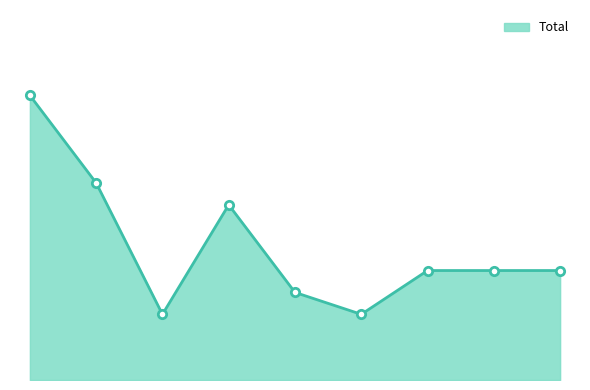

Which label corresponds to the smallest value in the chart?

2017